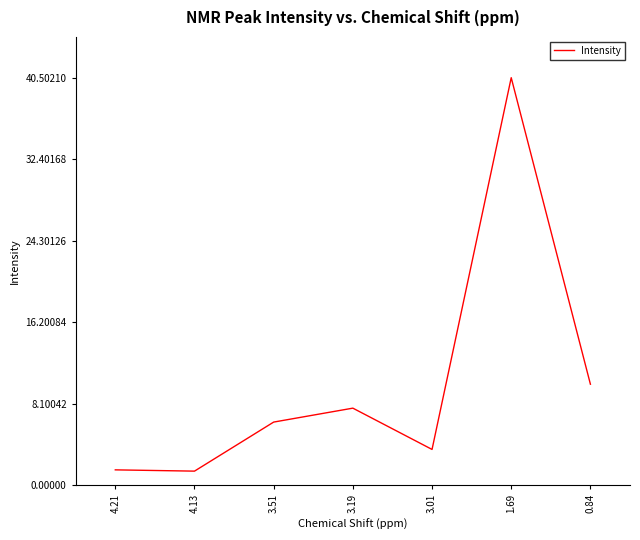

Does the chart display data point markers on the line(s)?

No